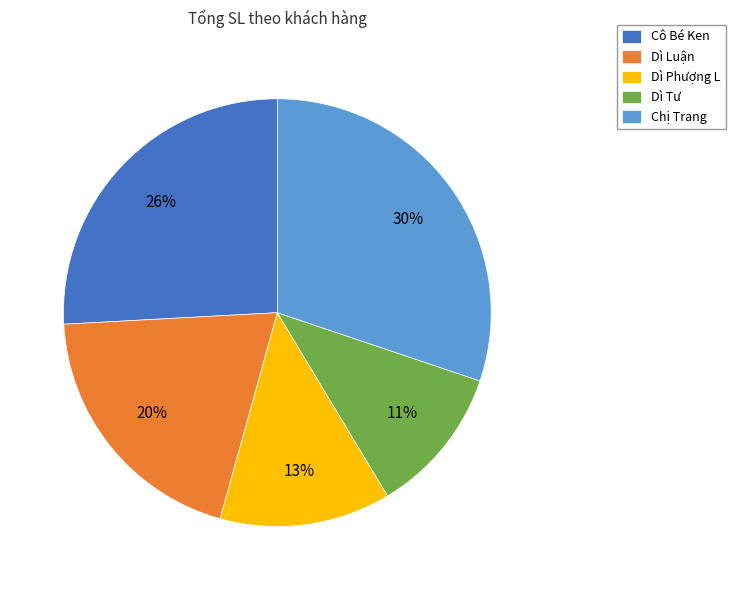

Do Cô Bé Ken and Chị Trang together represent more than half of the pie?

Yes